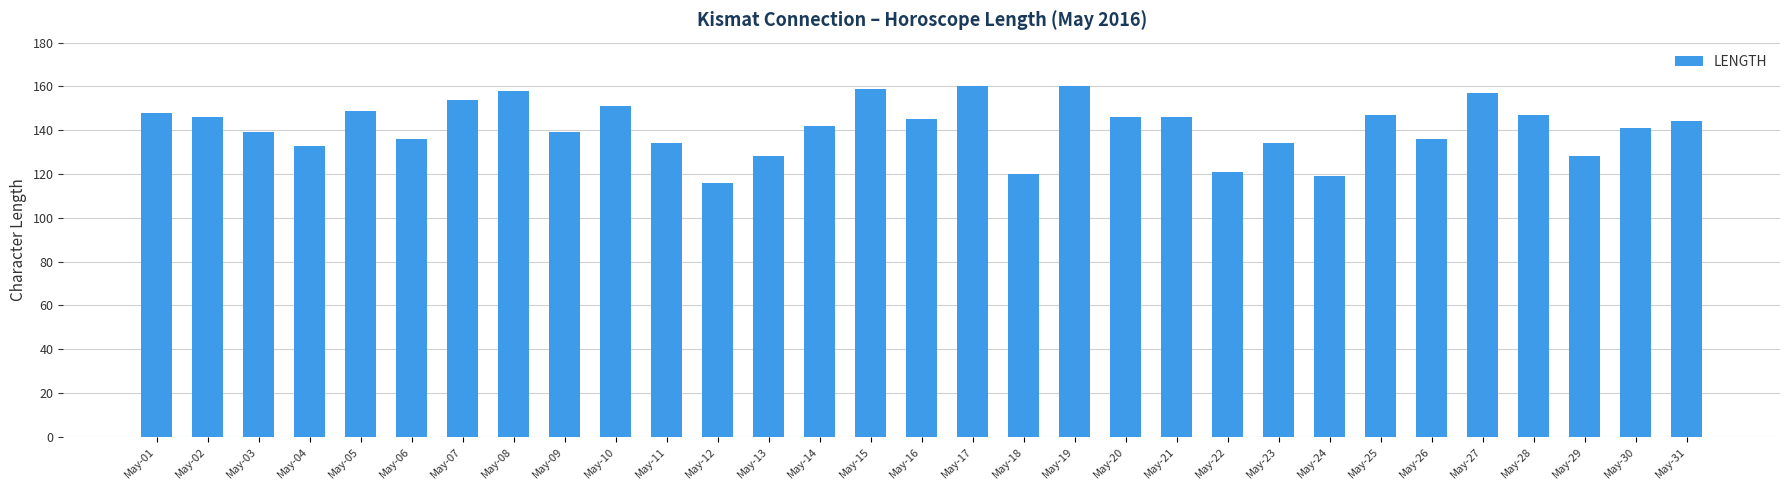

Does the chart contain any negative values?

No